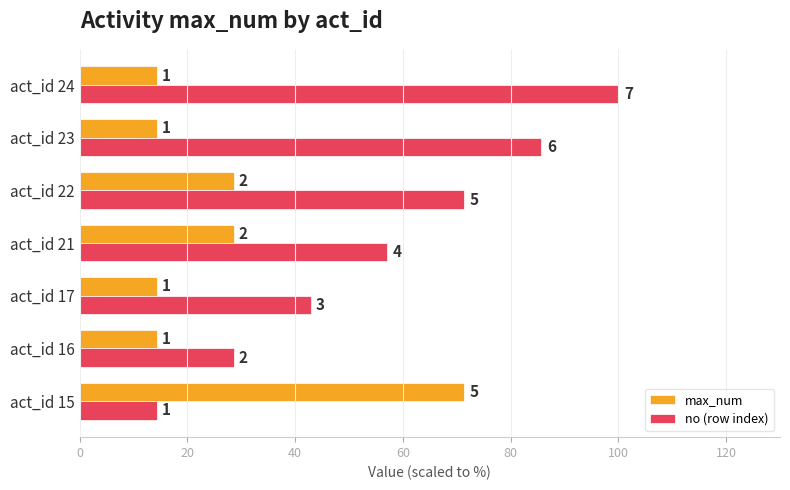

What are all the series names shown in the legend?

max_num, no (row index)